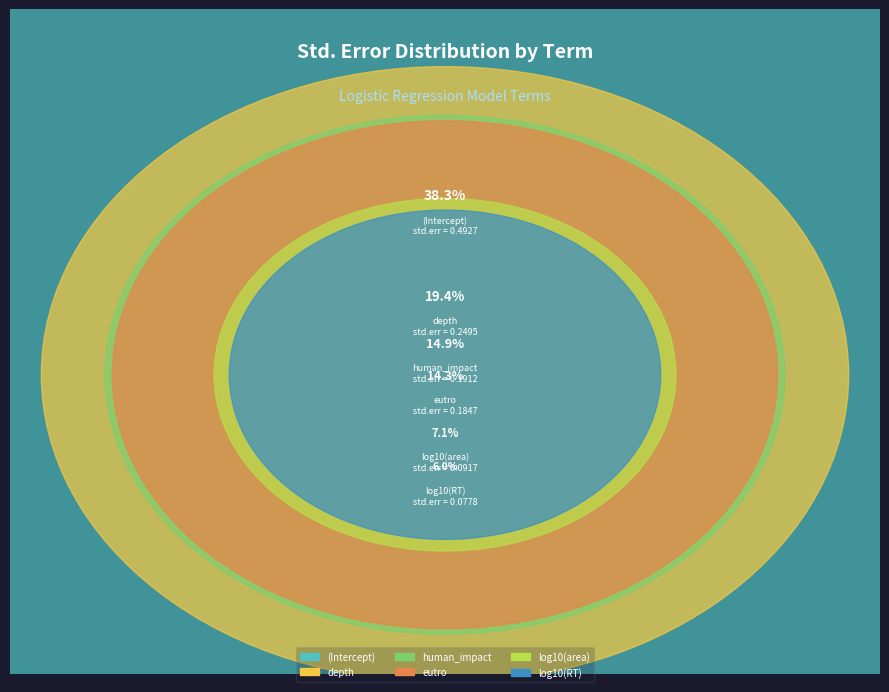

Is (Intercept) the majority of the pie?

No